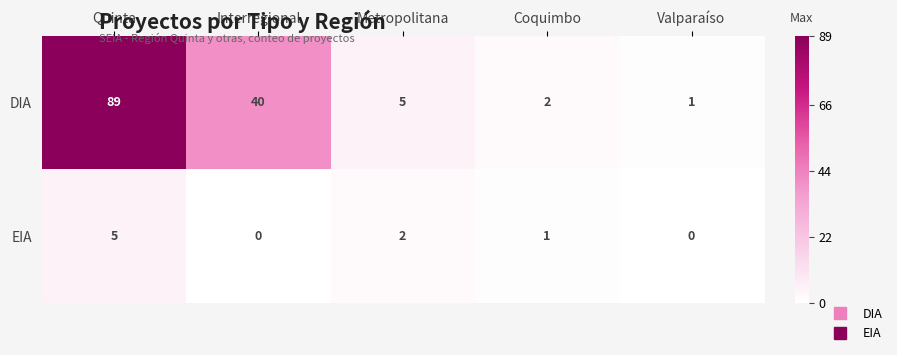

What is the total value across all series at Quinta?

94